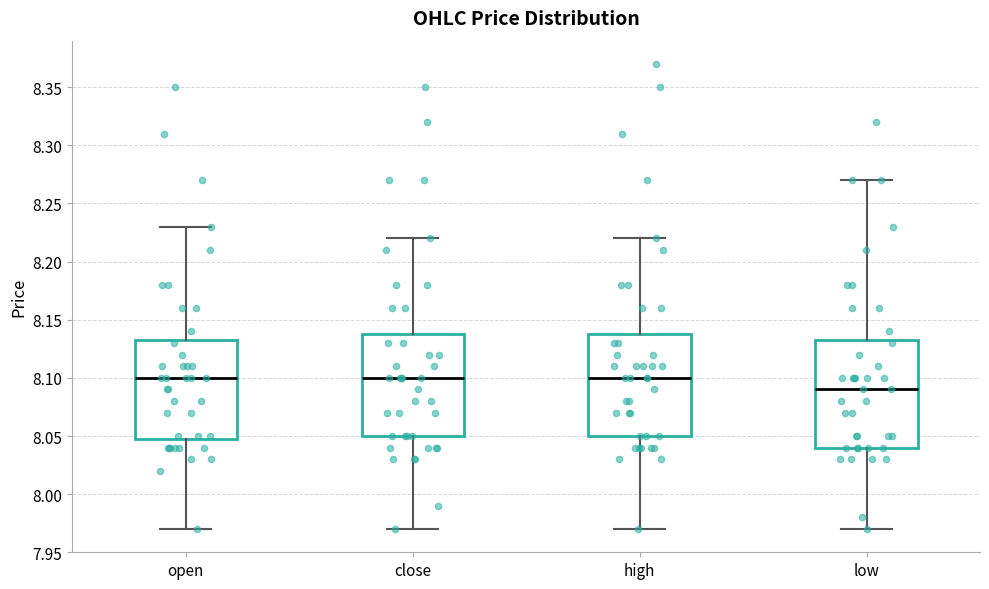

Reading left to right, read every box against the y-axis: the position of its median line, the range the box covers, and the ends of its whiskers. The values are not printed on the chart, so give them approximately, as read against the axis.

open: median 8.100, box 8.050 to 8.135, whiskers 7.970 to 8.230
close: median 8.100, box 8.050 to 8.140, whiskers 7.970 to 8.220
high: median 8.100, box 8.050 to 8.140, whiskers 7.970 to 8.220
low: median 8.090, box 8.040 to 8.135, whiskers 7.970 to 8.270